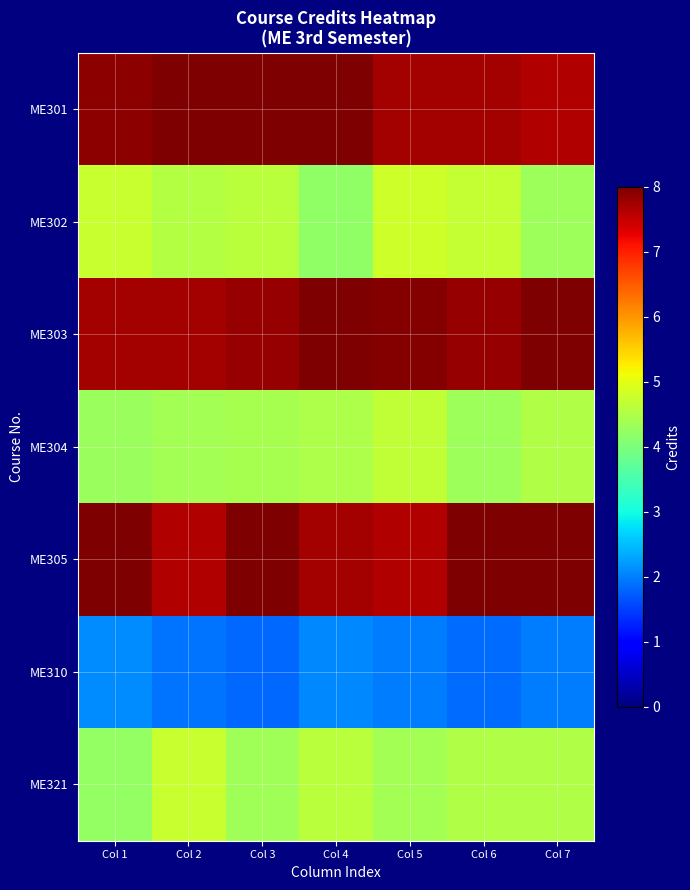

Count the number of data series in this chart.

7